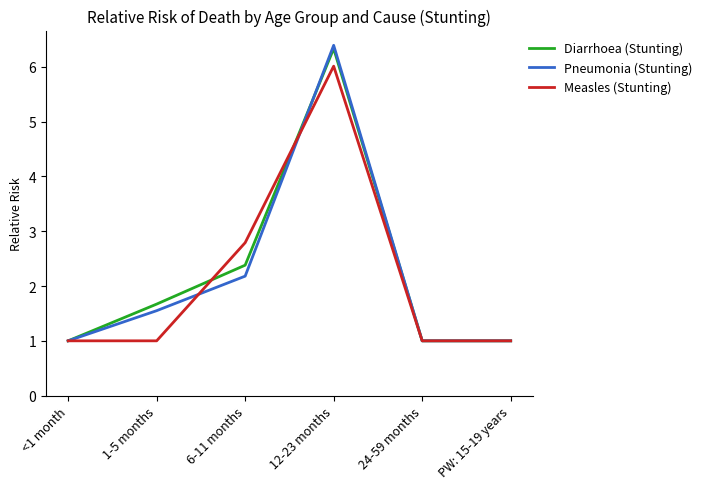

What are all the series names shown in the legend?

Diarrhoea (Stunting), Pneumonia (Stunting), Measles (Stunting)